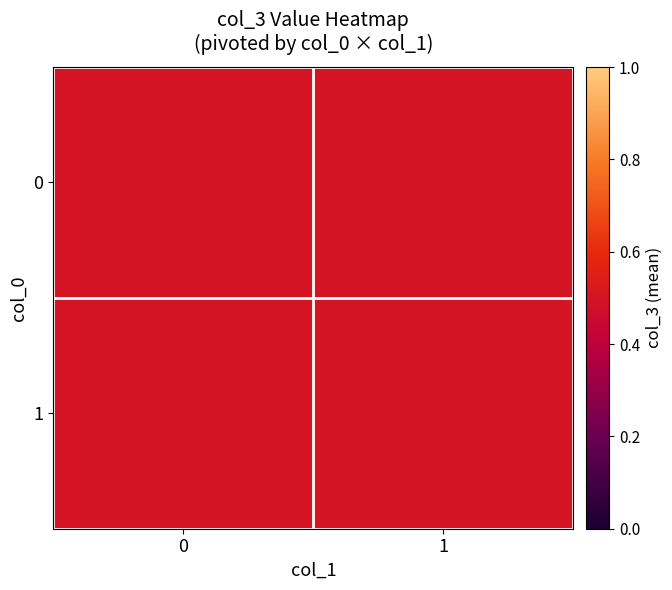

At which label does 1 reach its peak?

1